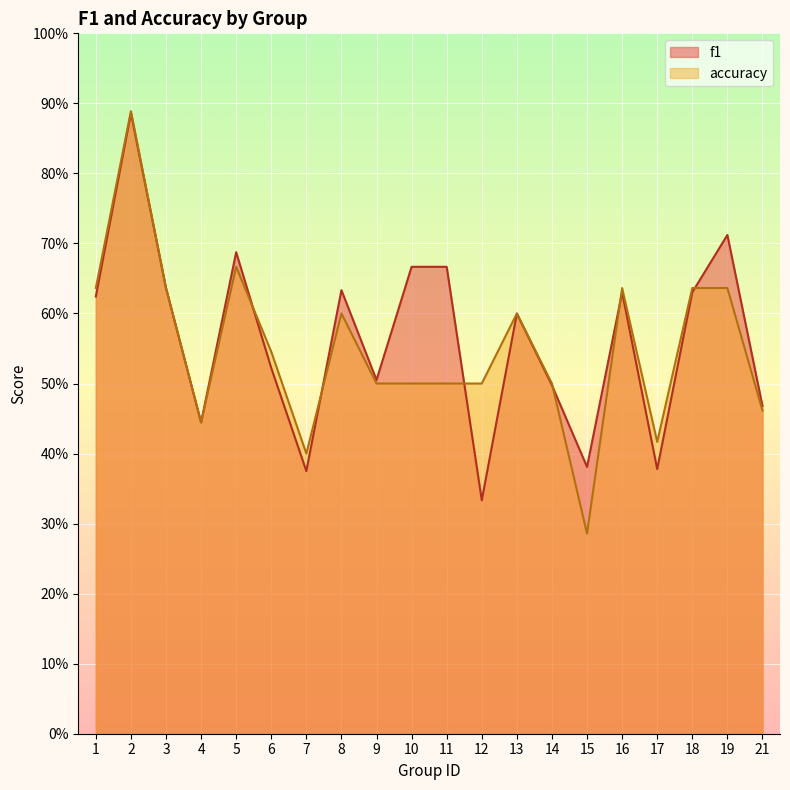

The value of accuracy at 17 is 0.7. True or false?

False